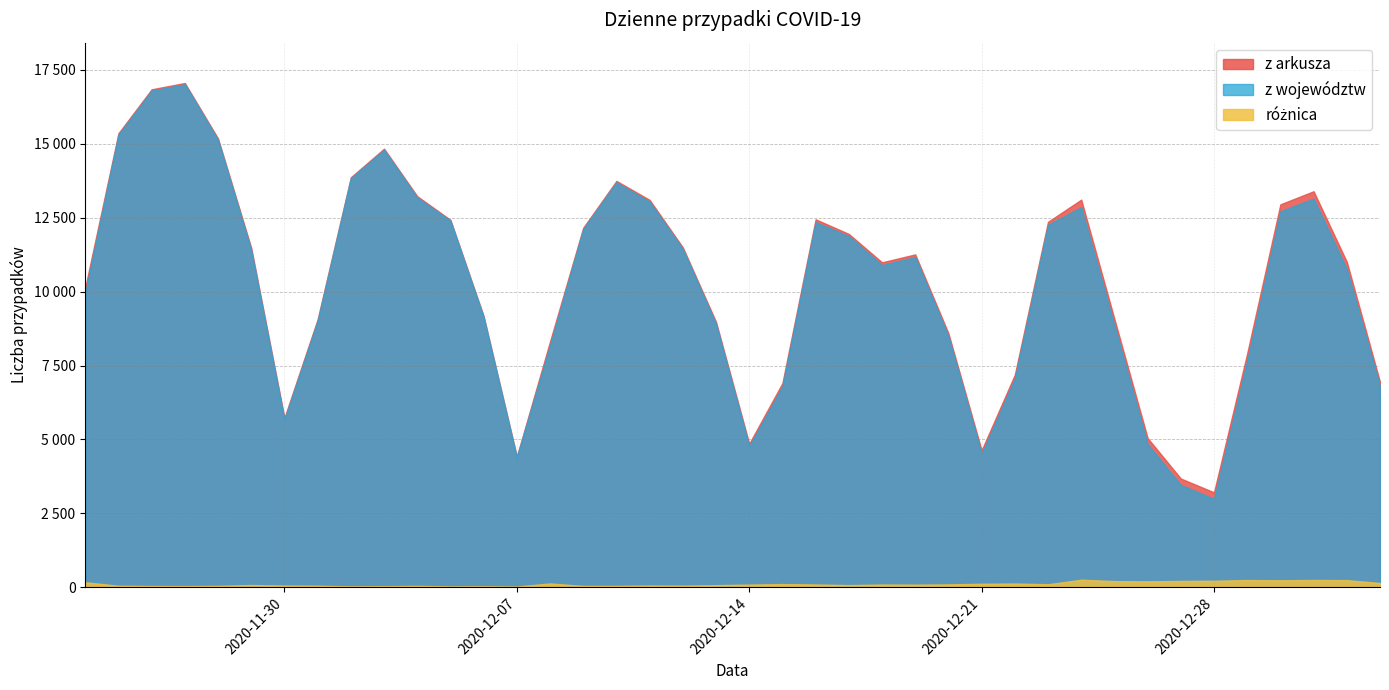

At which category does the chart reach its minimum across all series?

2020-12-07